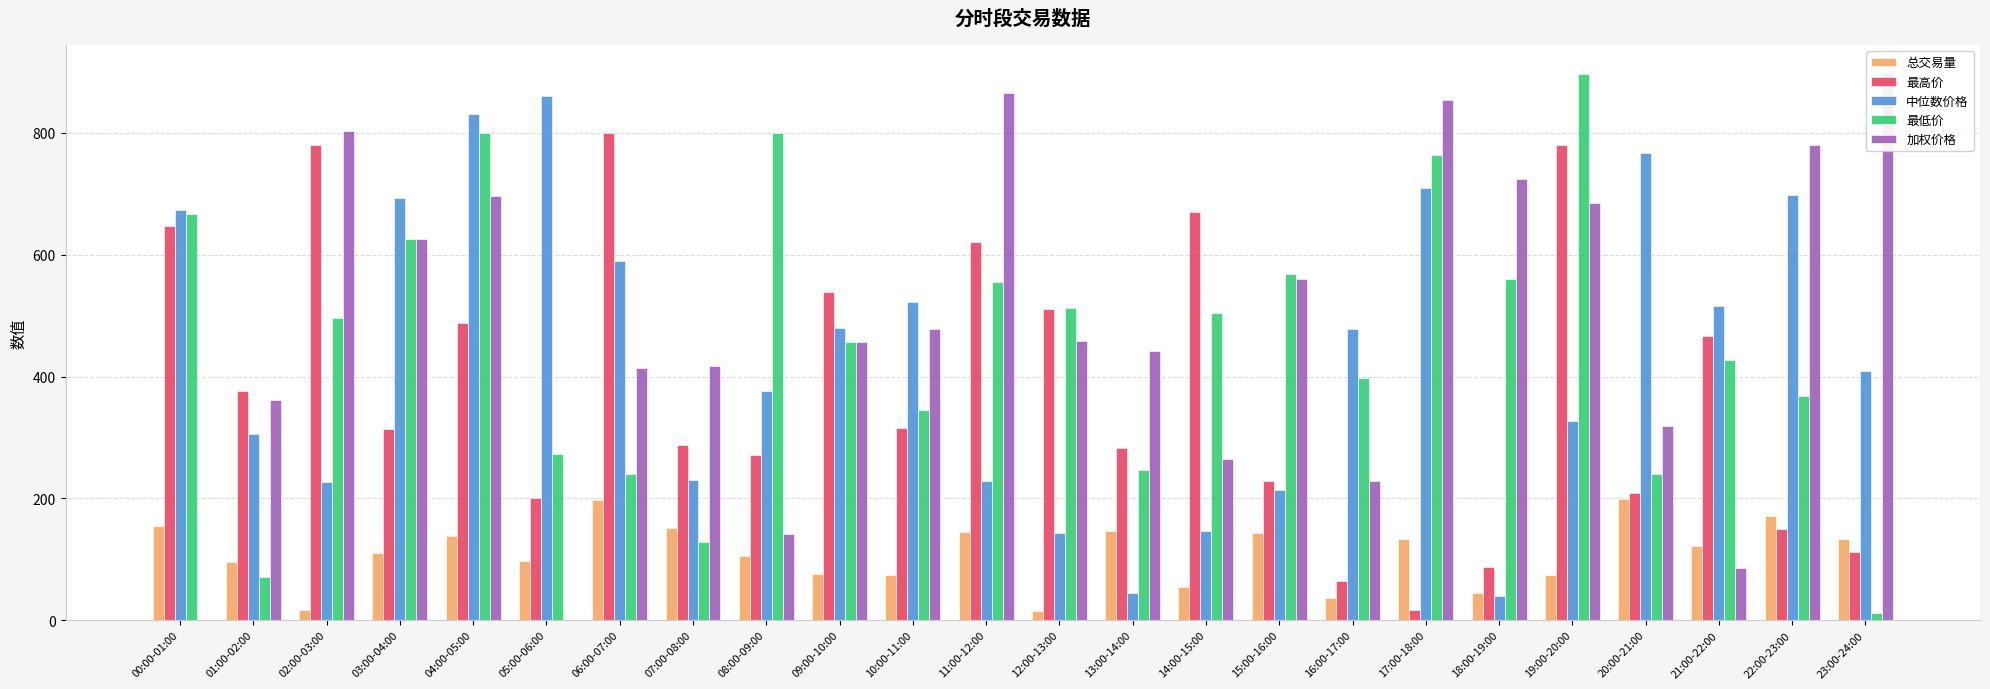

What is the value of the 中位数价格 bar at the 6th from the left?

860.4